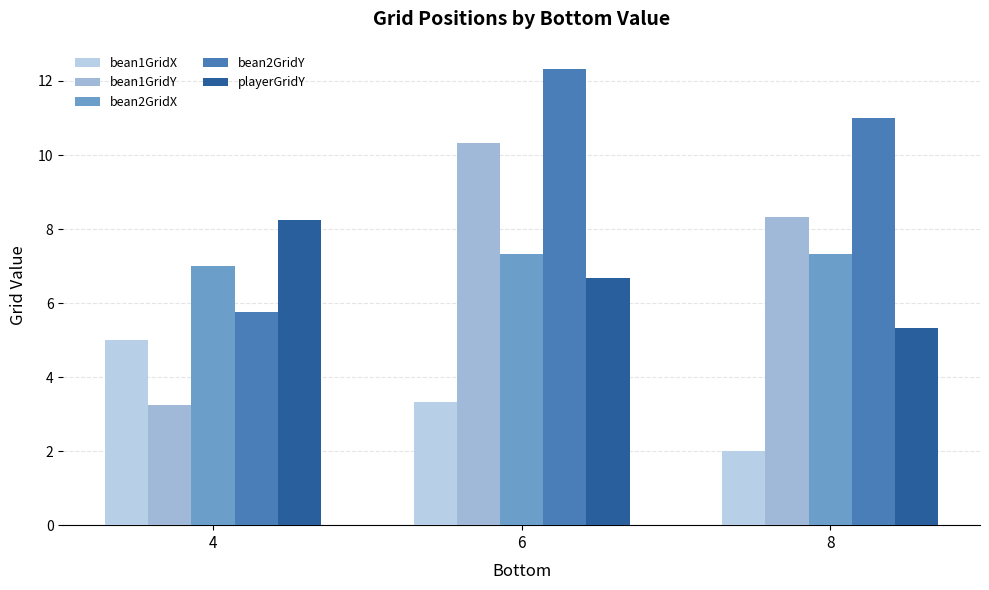

What are all the series names shown in the legend?

bean1GridX, bean1GridY, bean2GridX, bean2GridY, playerGridY